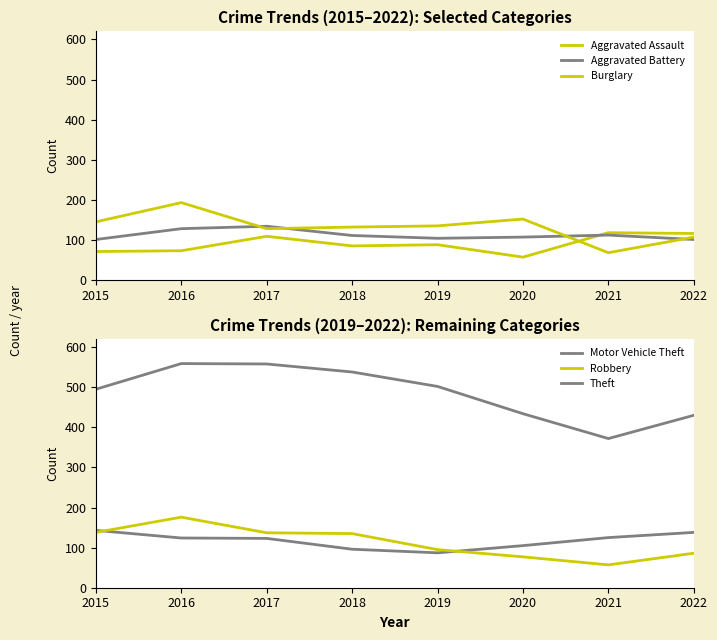

At which category does Theft reach its first local valley?

2021